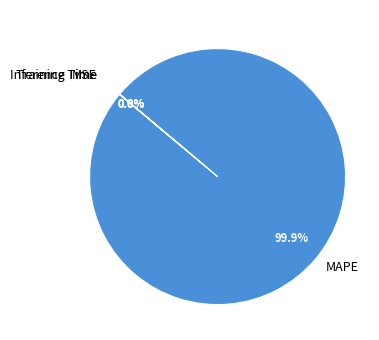

Which category accounts for the majority?

MAPE